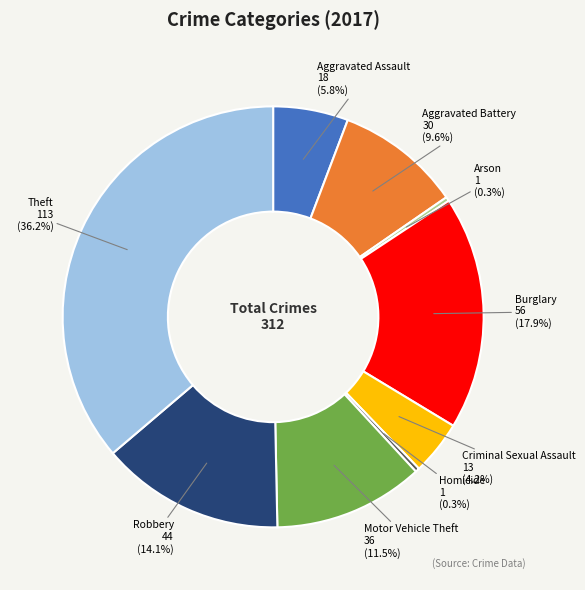

Is there any slice that represents more than half of the pie?

No